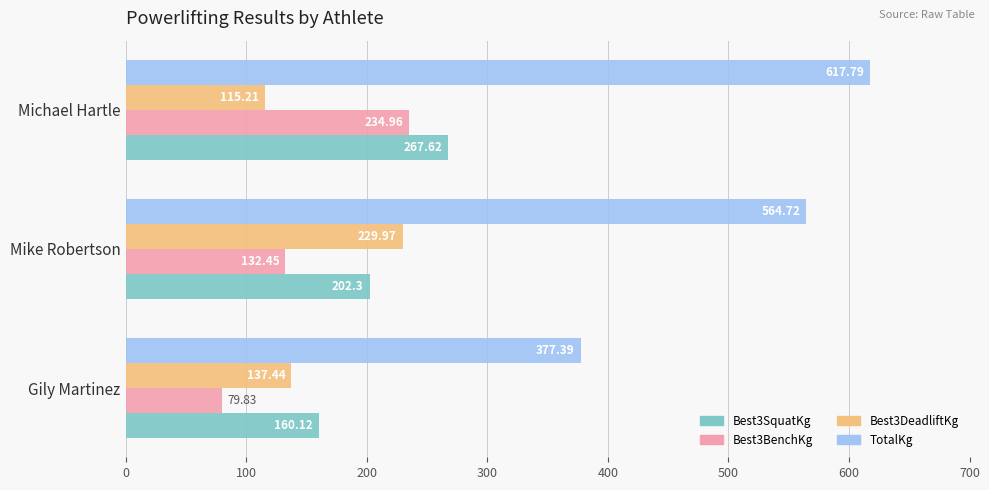

At Gily Martinez, list the series in order from smallest to largest.

Best3BenchKg, Best3DeadliftKg, Best3SquatKg, TotalKg